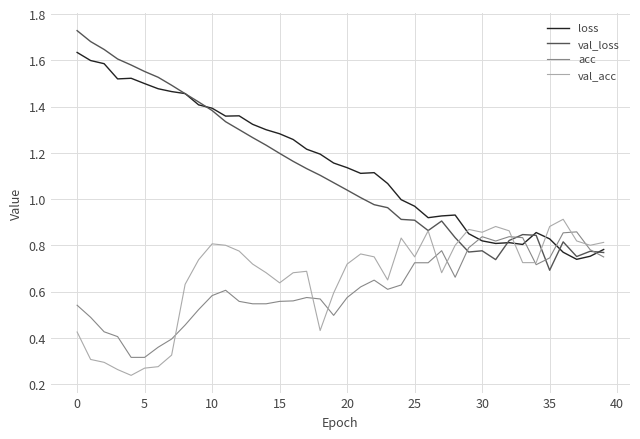

Does the chart have visible grid lines?

Yes